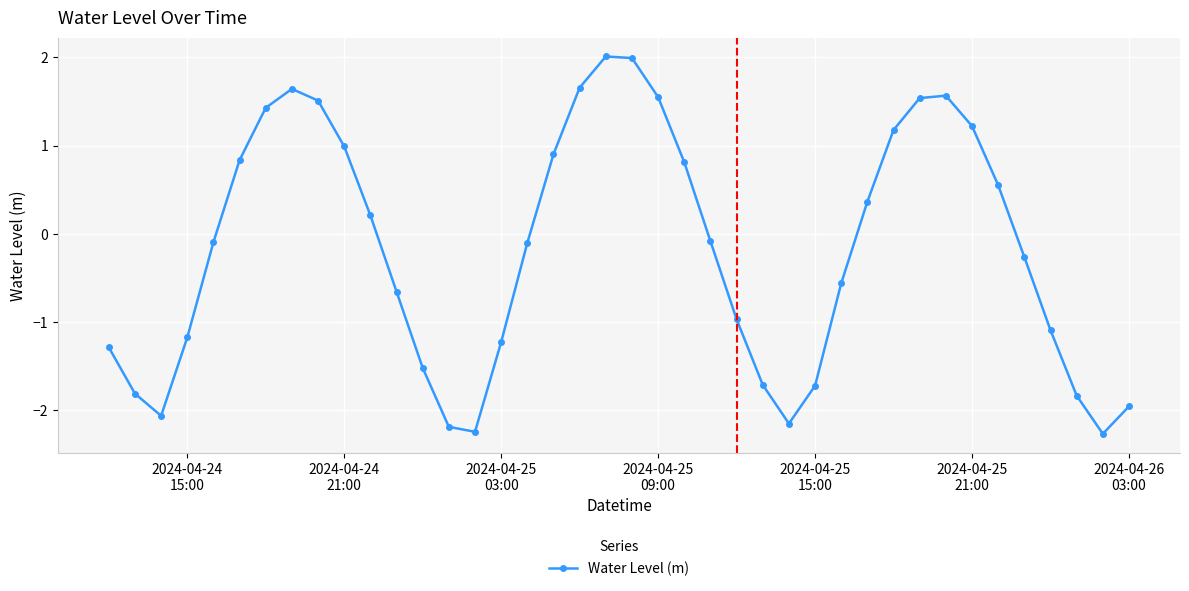

How many lines are shown in the chart?

1